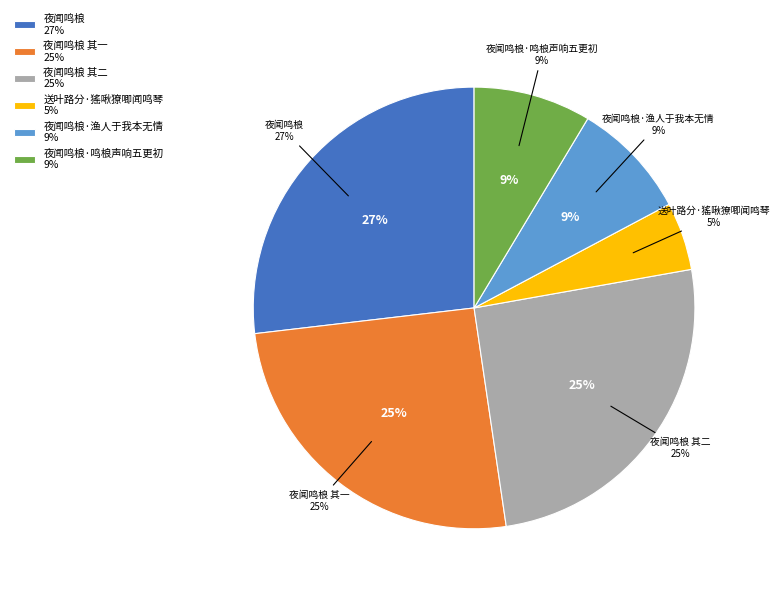

The 送叶路分·猺啾獠唧闻鸣琴 slice represents 11% of the pie. True or false?

False